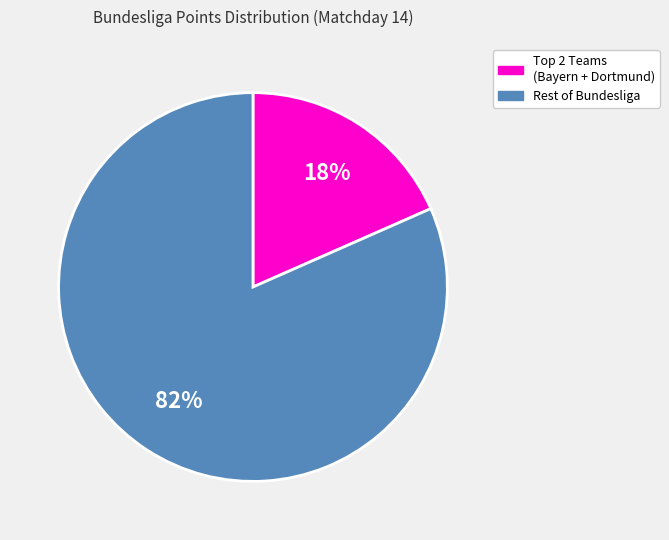

To the nearest percent, what is the average slice percentage?

50%